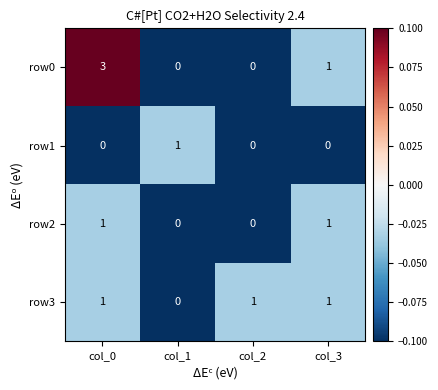

What is the difference between the highest and lowest values at col_1?

1